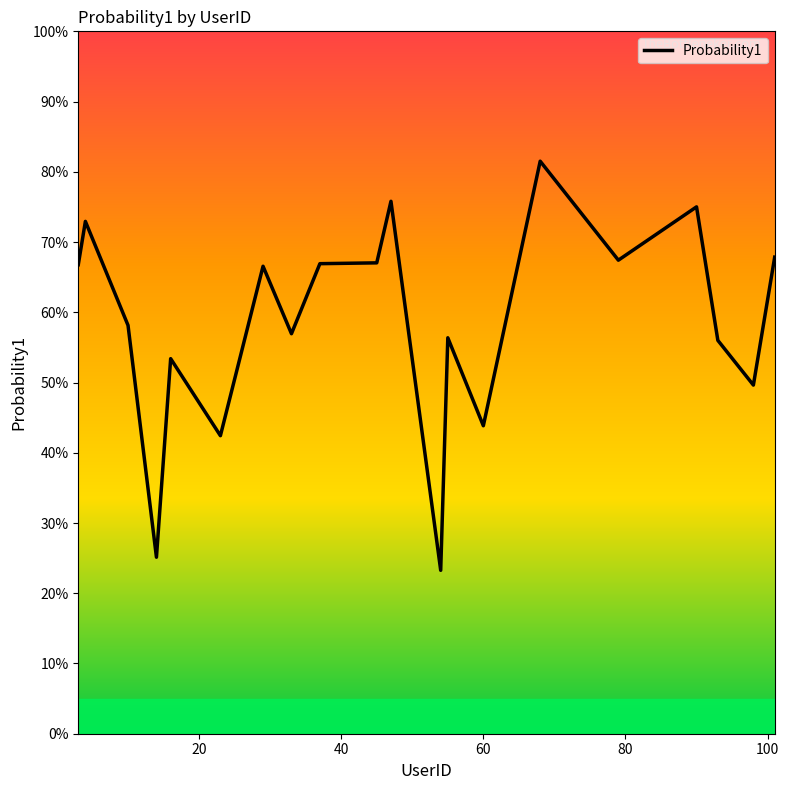

Reading left to right, what are all the values shown in this chart?

0.7	0.7	0.6	0.3	0.5	0.4	0.7	0.6	0.7	0.7	0.8	0.2	0.6	0.4	0.8	0.7	0.8	0.6	0.5	0.7